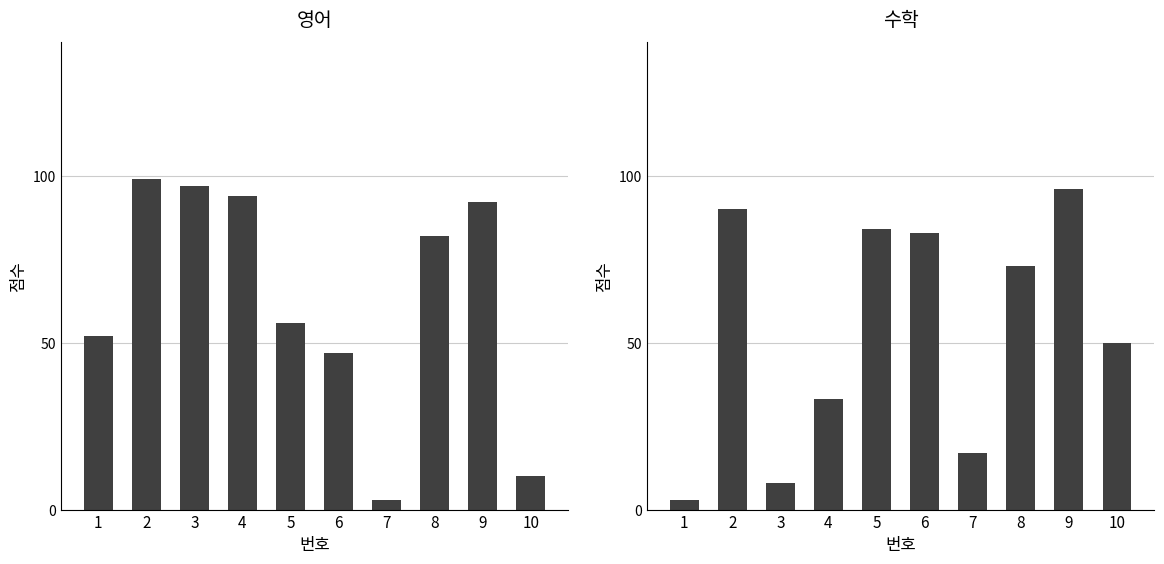

Is it true that 수학 equals 36 at 8?

False